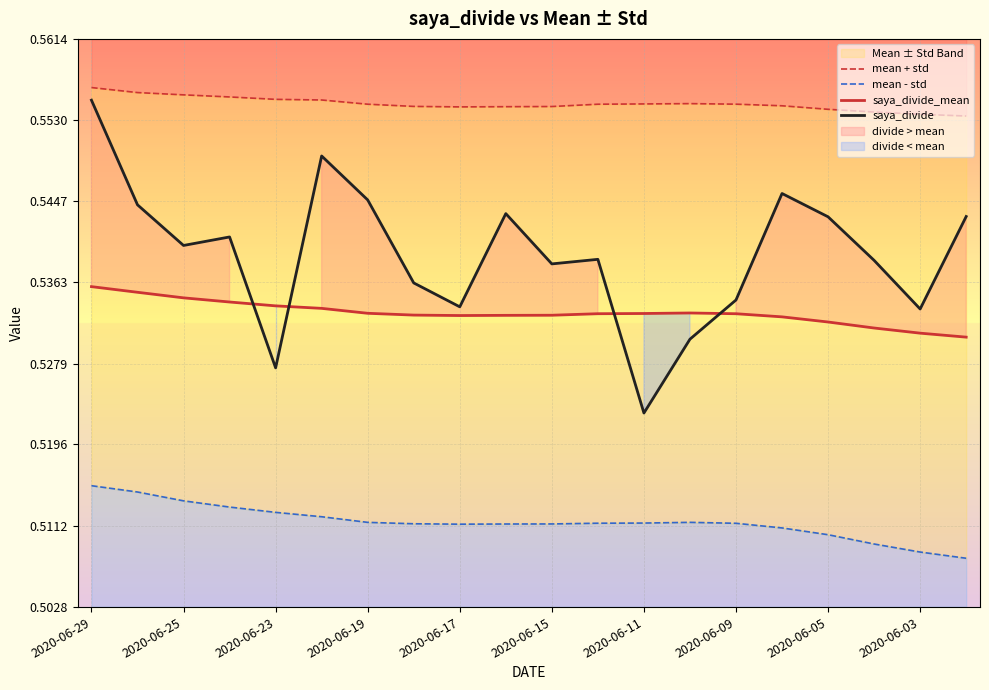

True or false: mean - std has a value of 0.5 at 2020-06-17.

True